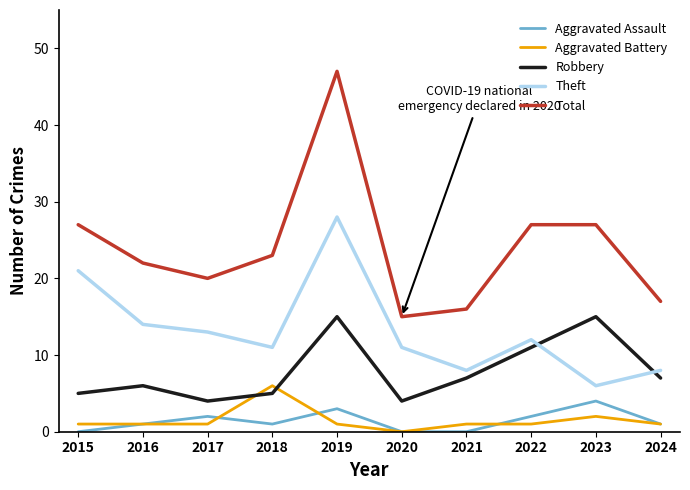

Reading right to left, transcribe all the data shown in this chart.

Aggravated Assault: 2024=1	2023=4	2022=2	2021=0	2020=0	2019=3	2018=1	2017=2	2016=1	2015=0
Aggravated Battery: 2024=1	2023=2	2022=1	2021=1	2020=0	2019=1	2018=6	2017=1	2016=1	2015=1
Robbery: 2024=7	2023=15	2022=11	2021=7	2020=4	2019=15	2018=5	2017=4	2016=6	2015=5
Theft: 2024=8	2023=6	2022=12	2021=8	2020=11	2019=28	2018=11	2017=13	2016=14	2015=21
Total: 2024=17	2023=27	2022=27	2021=16	2020=15	2019=47	2018=23	2017=20	2016=22	2015=27